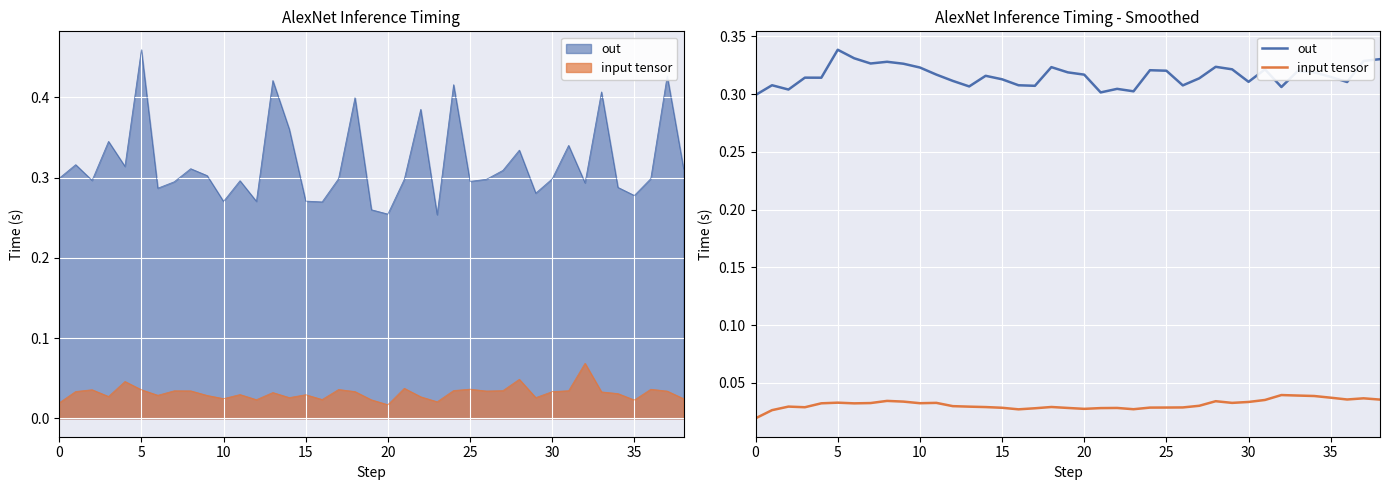

What is the difference between the highest and lowest values at 33?

0.3